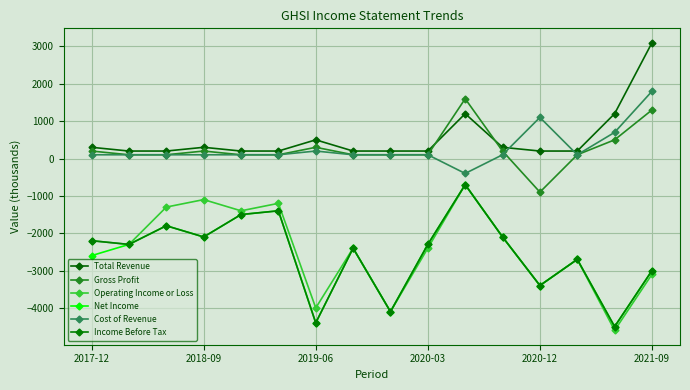

How many data points in Total Revenue are above 200?

7